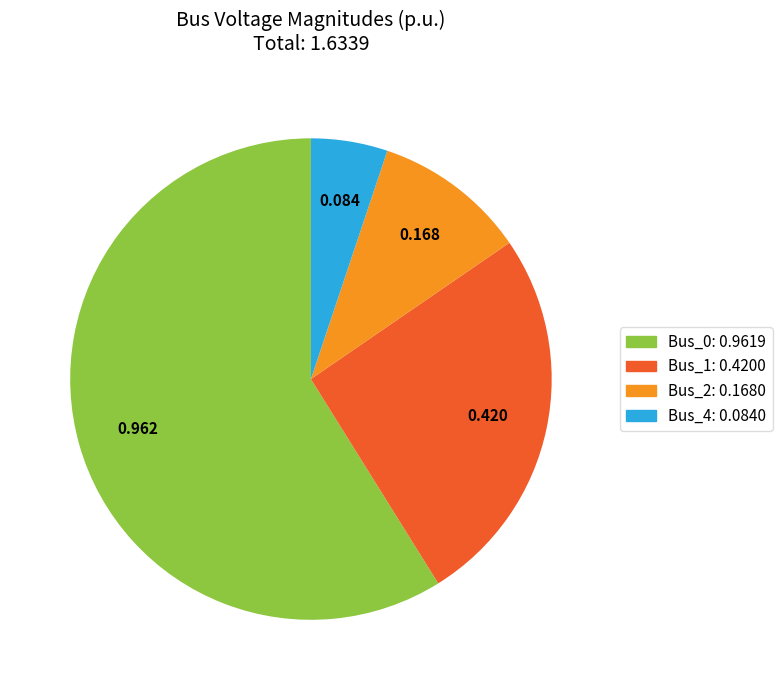

Does any single category account for the majority?

Yes